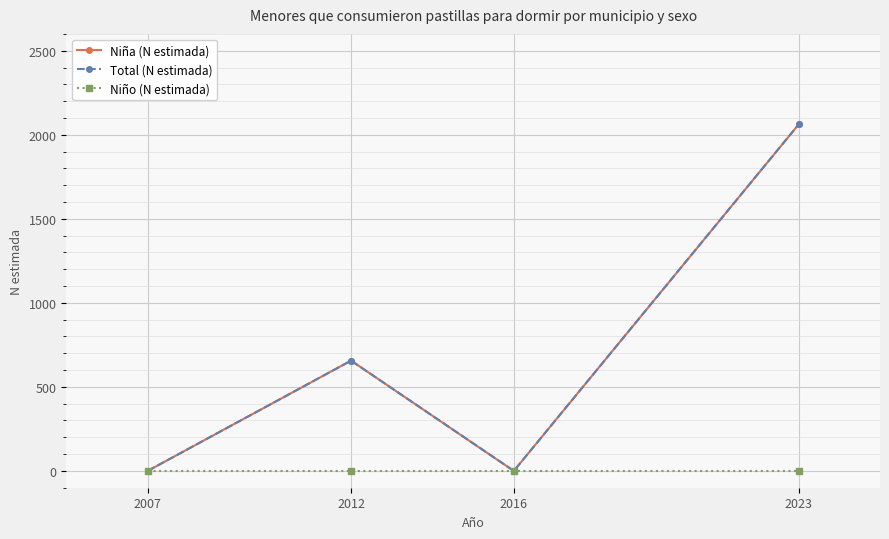

Is the value of Total (N estimada) at 2023 greater than the value of Niña (N estimada) at 2023?

No